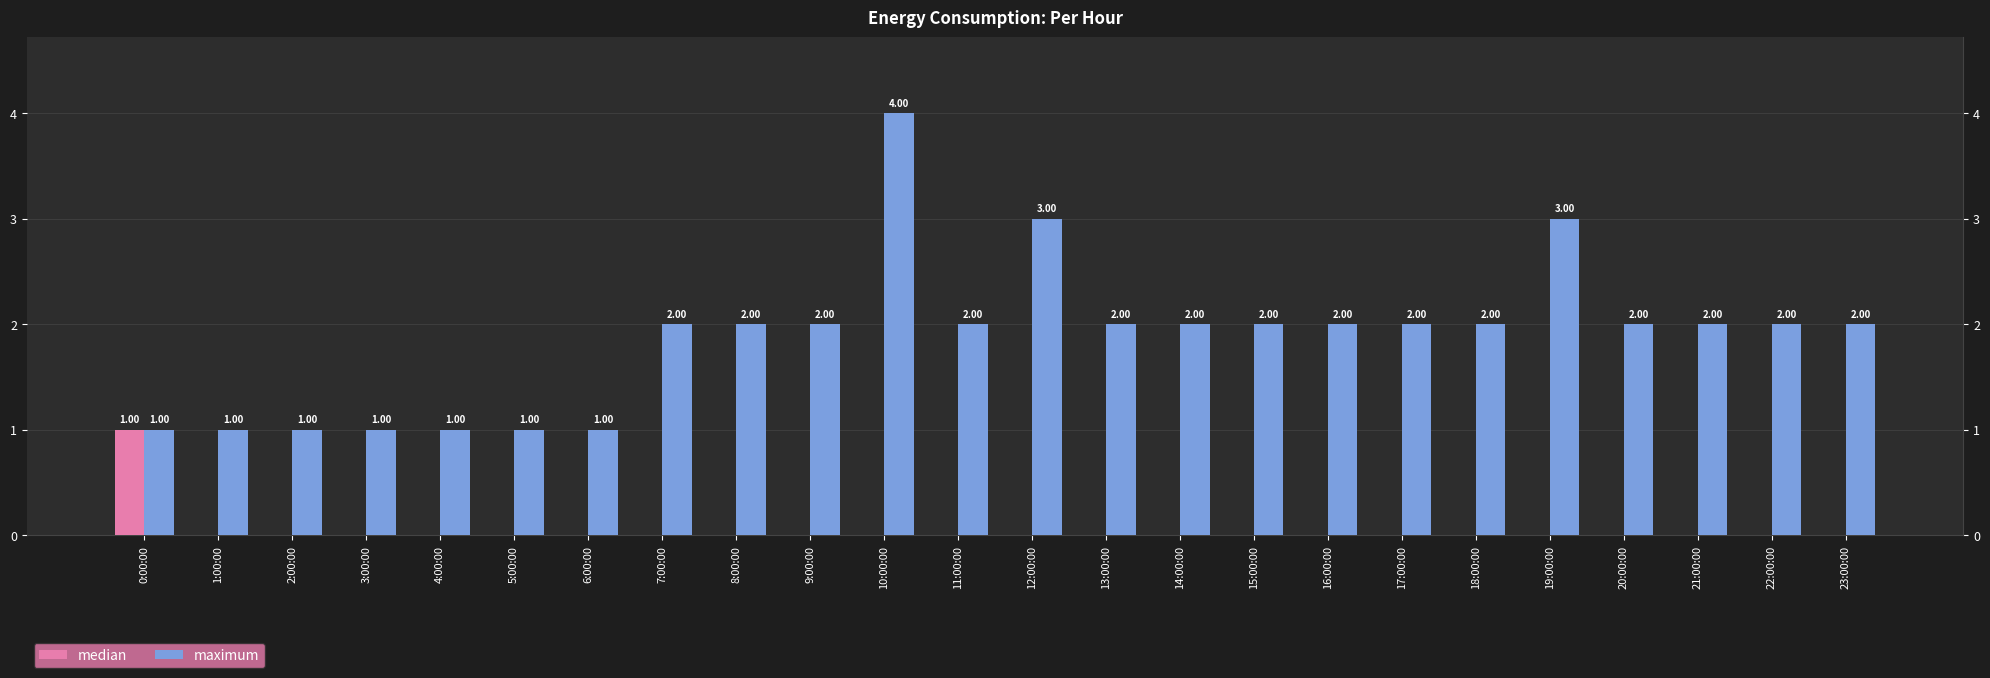

Is the value of median at 7:00:00 greater than the value of maximum at 19:00:00?

No